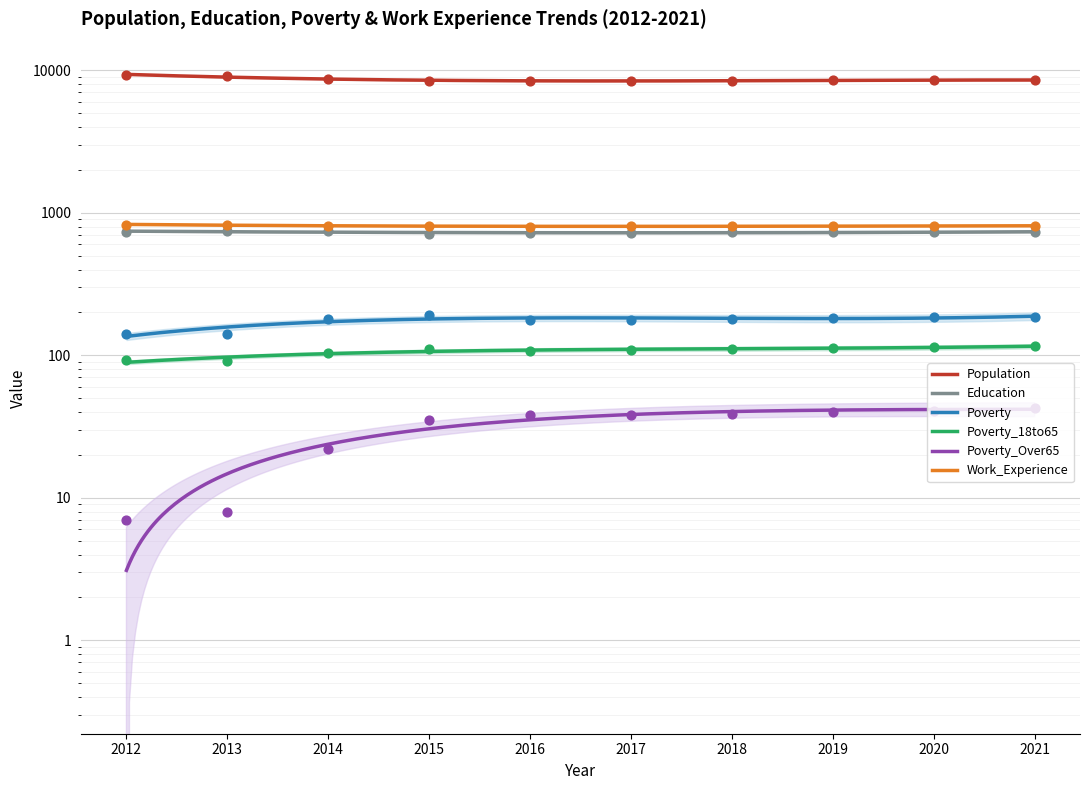

At how many categories does at least one series exceed 8166?

10